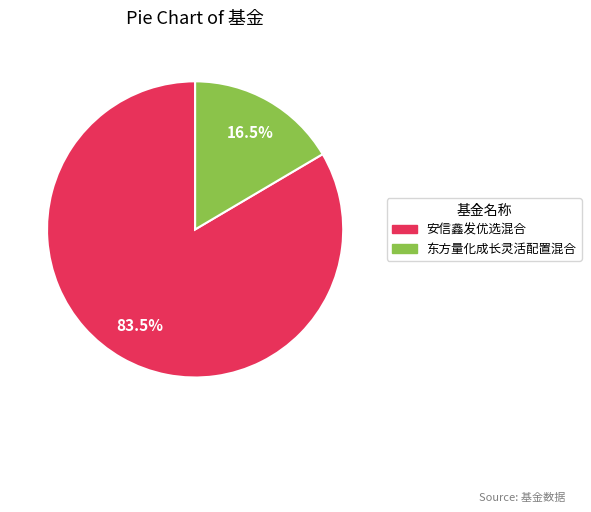

Which category accounts for the majority?

安信鑫发优选混合